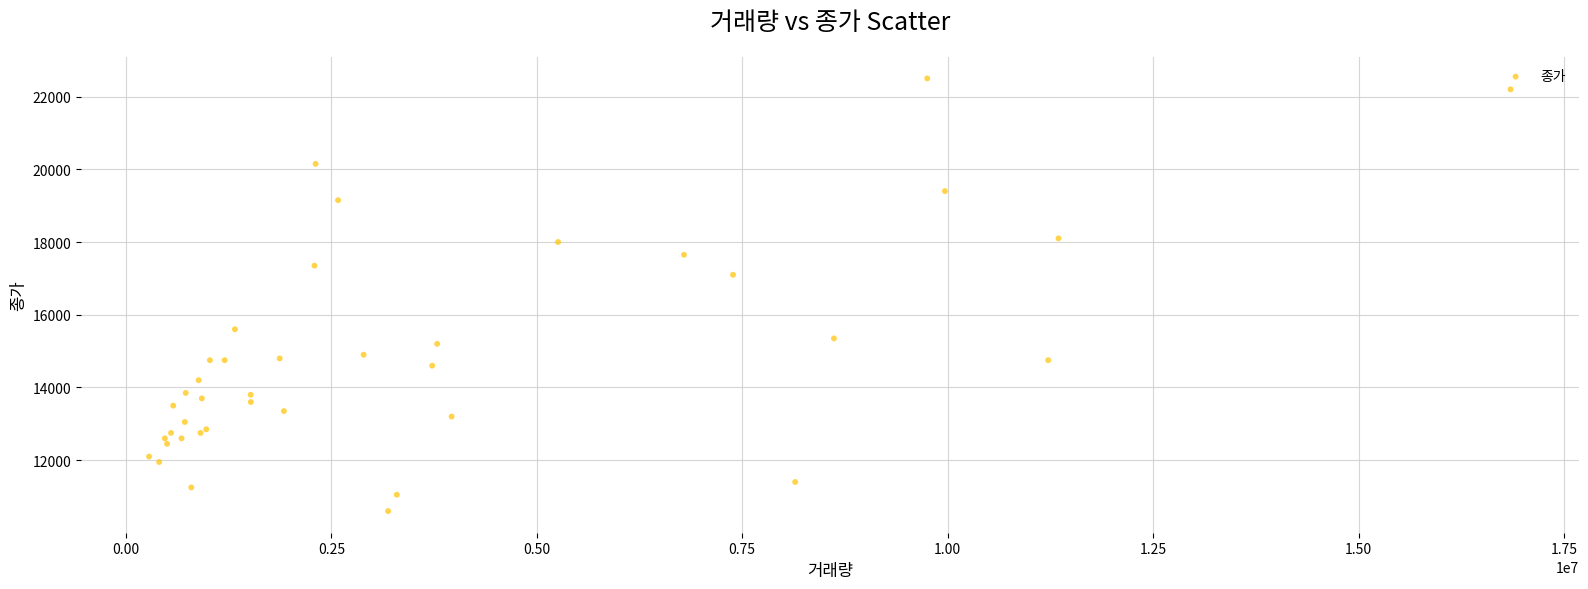

What Y value in the scatter plot is closest to 16550?

17100